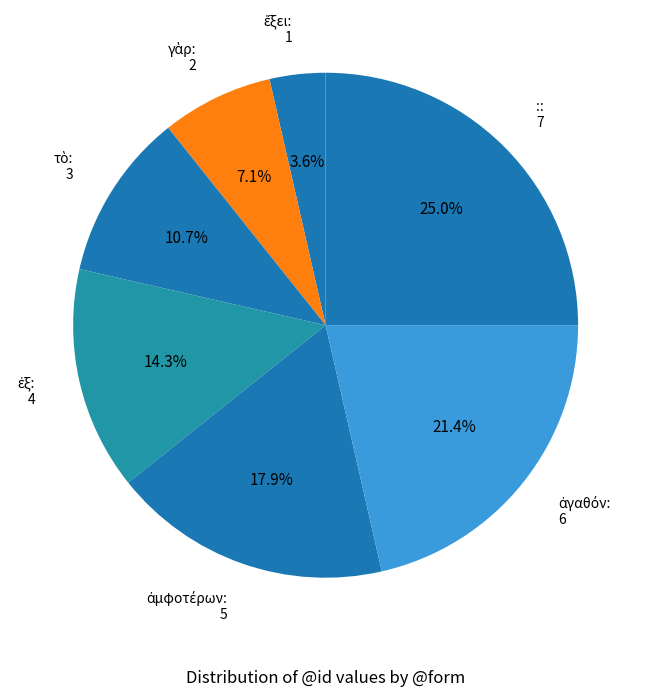

What percentage is NOT represented by :: 7?

75.0%